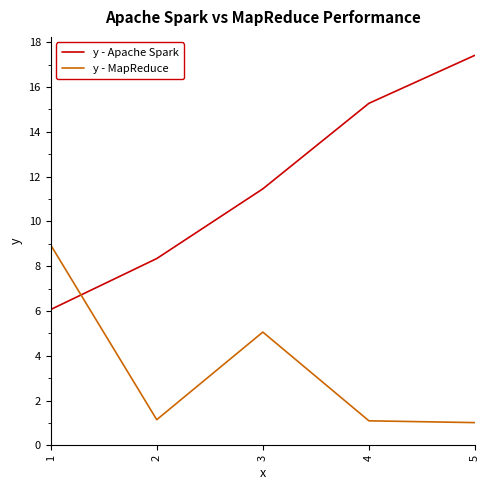

Which series changed the most between 4 and 5?

y - Apache Spark